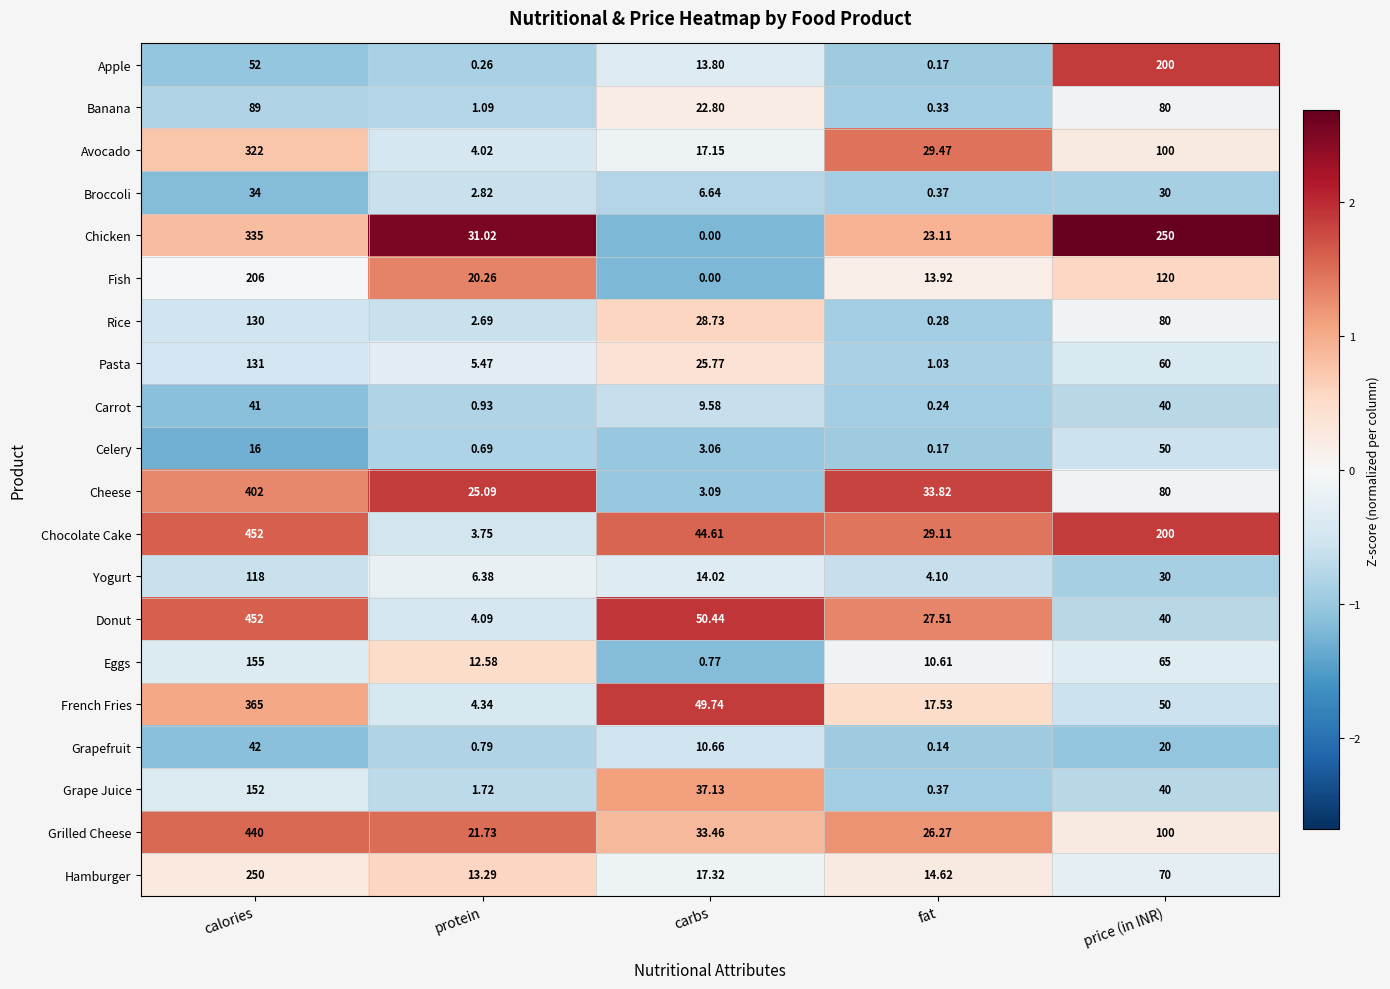

List the labels in order of Apple value, largest first.

price (in INR), calories, carbs, protein, fat